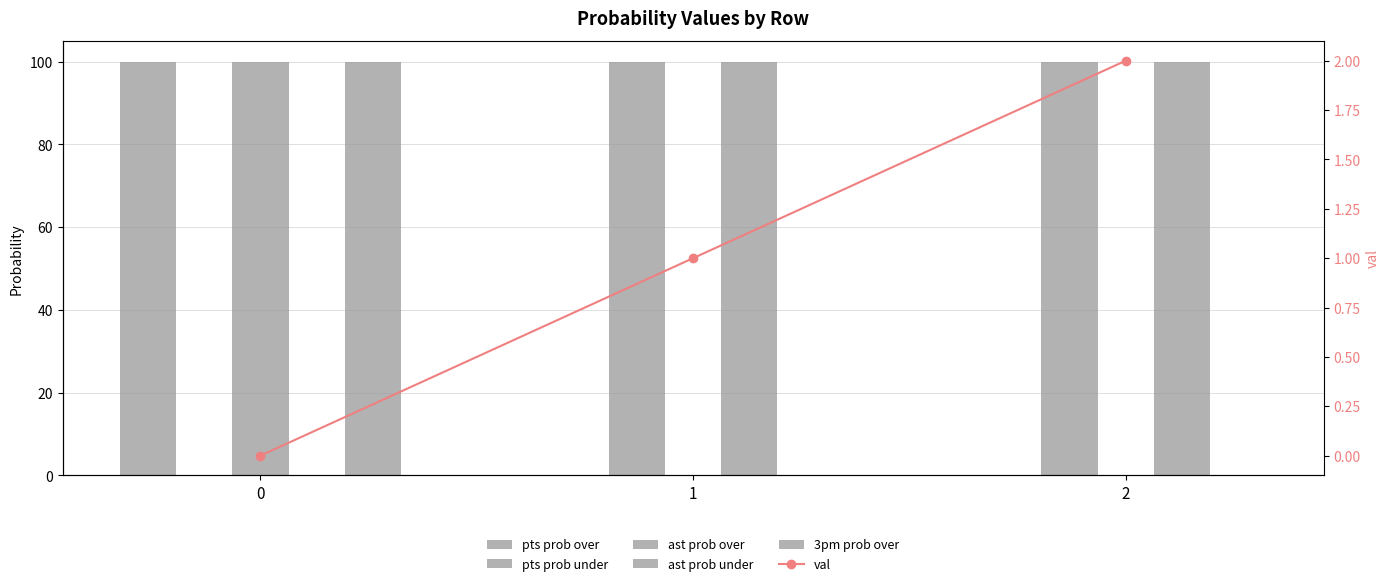

What are all the series names shown in the legend?

pts prob over, pts prob under, ast prob over, ast prob under, 3pm prob over, val